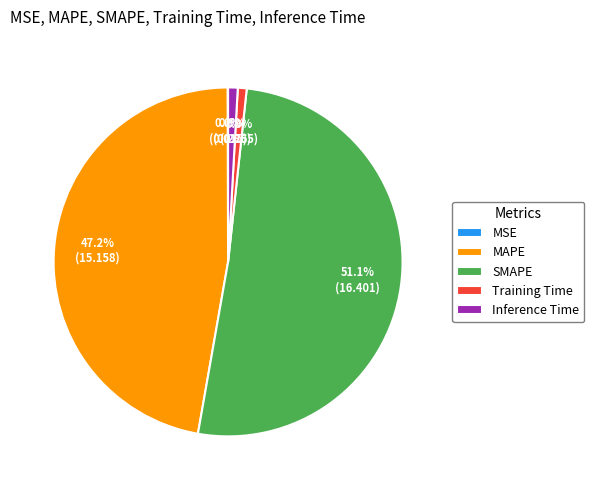

What is the largest slice in the pie chart?

SMAPE